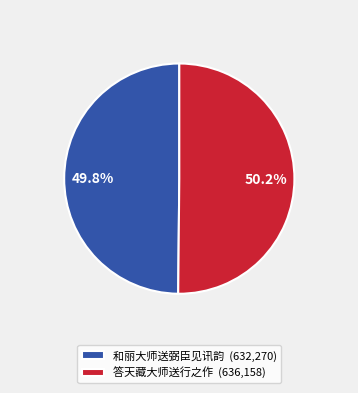

Does any single category account for the majority?

Yes